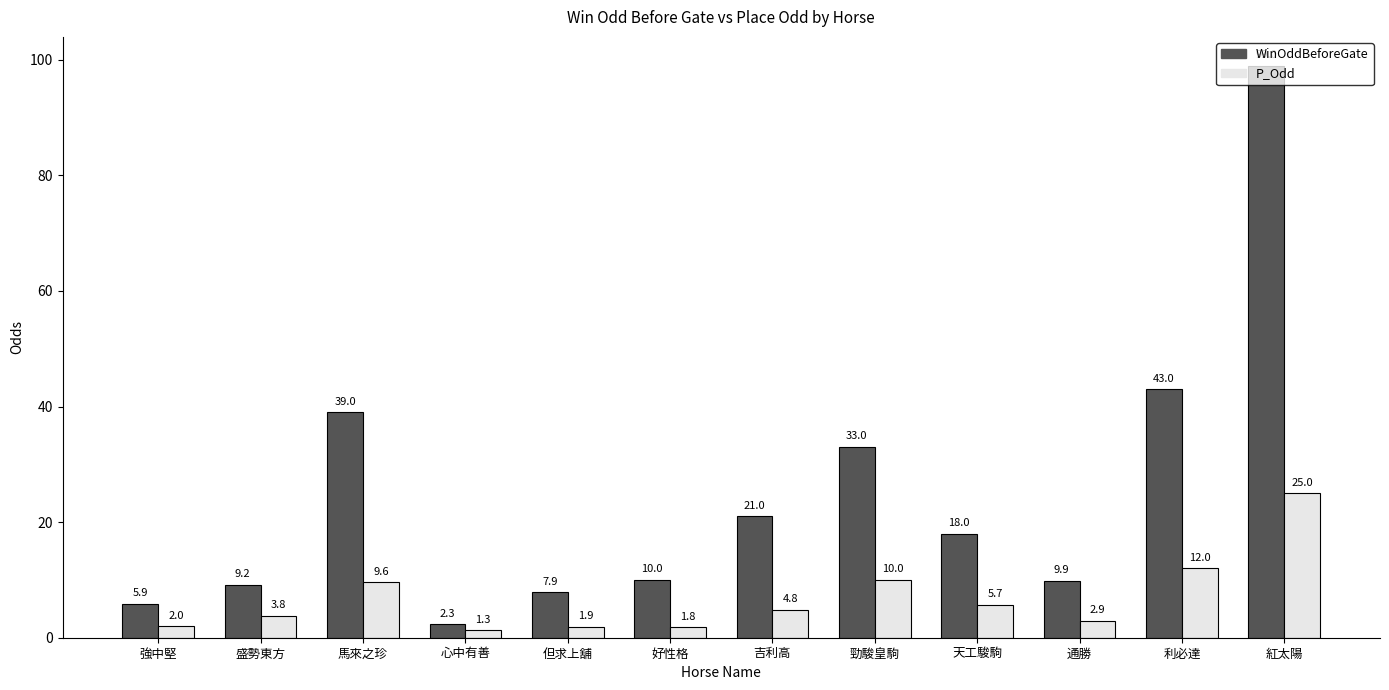

Which series changed the most between 盛勢東方 and 但求上舖?

P_Odd